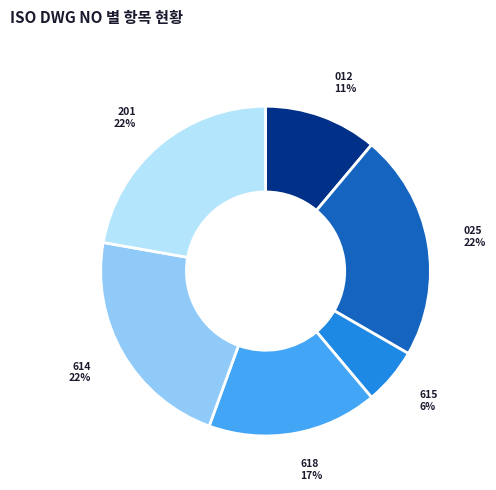

To the nearest percent, what is the average slice percentage?

17%